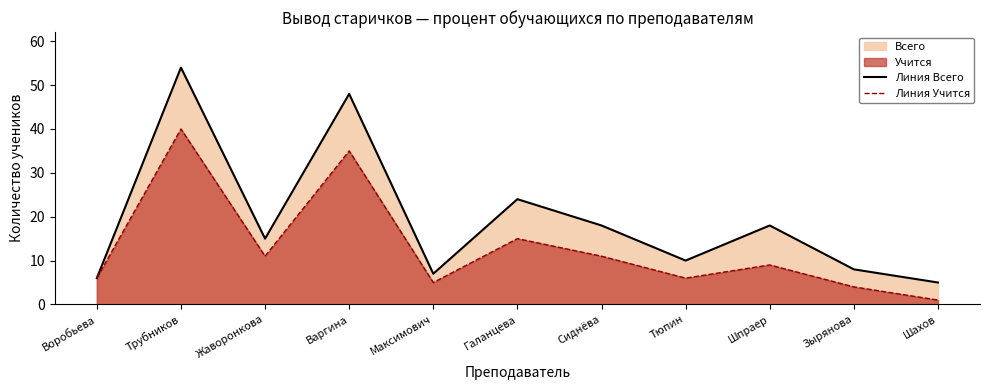

True or false: Линия Учится and Линия Всего intersect in this chart.

False